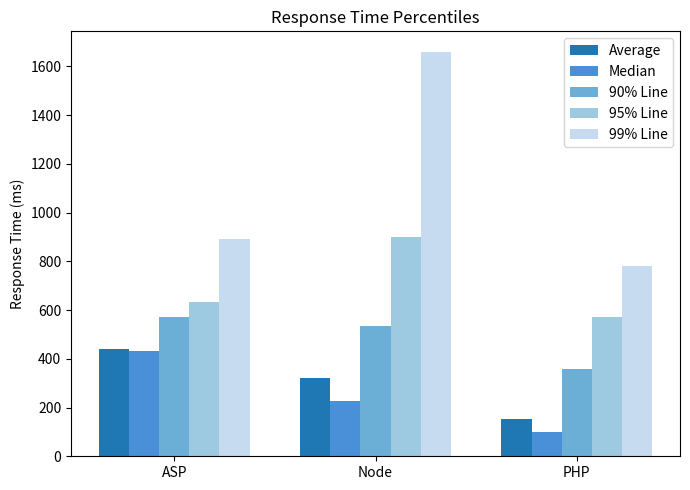

Between ASP and PHP, which series saw the biggest shift?

Median